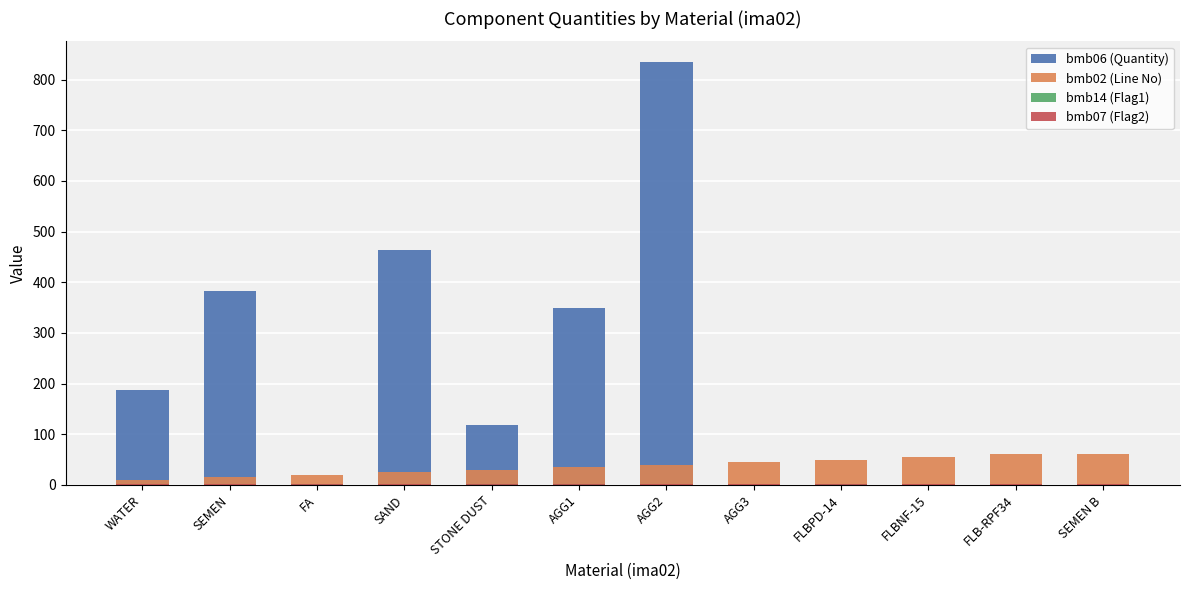

What value does the bmb02 (Line No) series have at SEMEN?

15.0